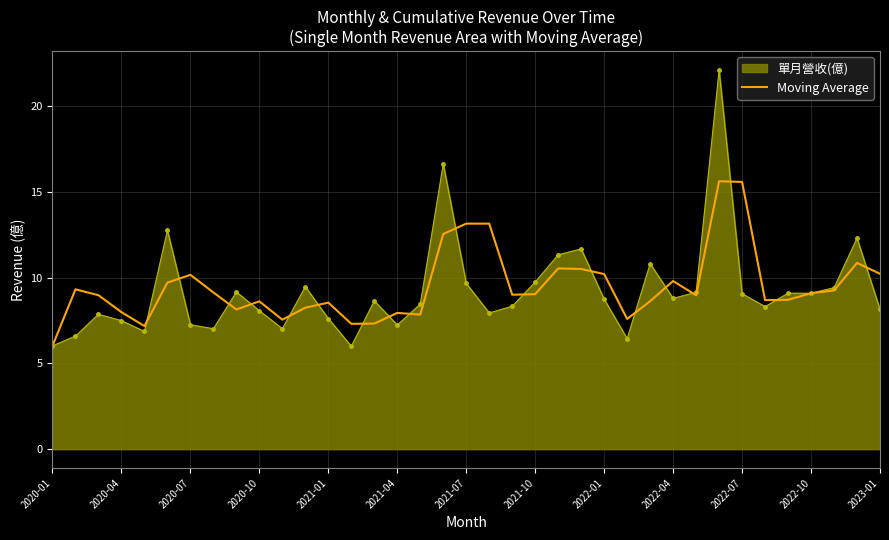

List the series in order of their peak value, highest first.

單月營收(億), Moving Average